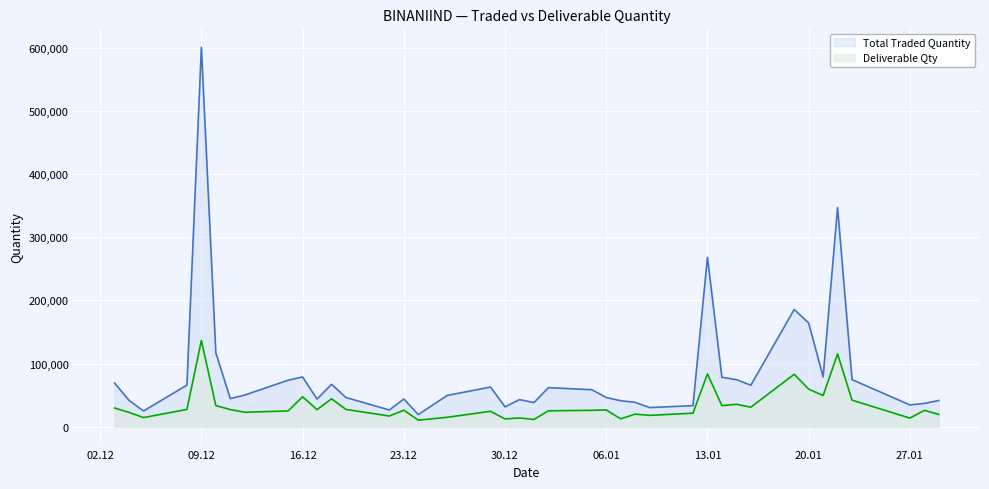

Reading left to right, what are all the values shown in this chart?

Total Traded Quantity: 69005	41532	24768	65817	601269	116889	44431	50033	73557	78755	43648	67134	46127	26305	43780	19105	49407	62758	31310	42807	38102	61747	58509	46166	41026	38516	30181	33229	268365	78214	74504	65623	185713	164196	78942	347192	74477	34402	36706	41461
Deliverable Qty: 29440	22555	14318	27263	136700	33273	27072	22774	24874	47341	26901	44116	27257	16817	26036	10267	14773	24286	12195	13725	11375	25092	25820	26430	12313	19808	17830	21321	83597	33245	35409	30808	82957	59488	49284	115184	41973	13517	25803	19427